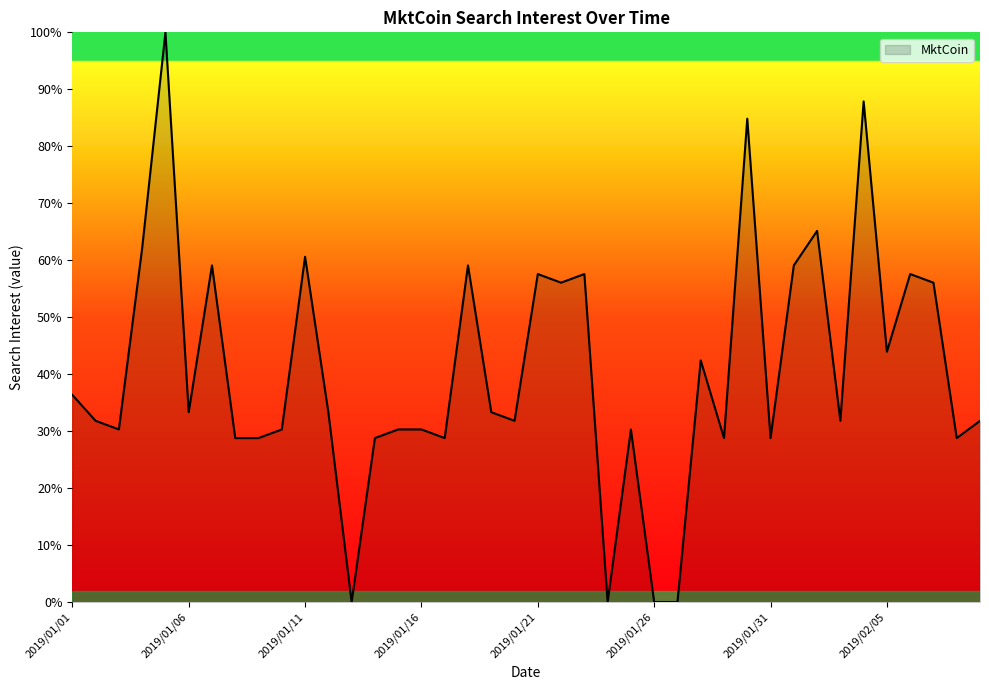

What is the maximum value shown in the chart?

100.0